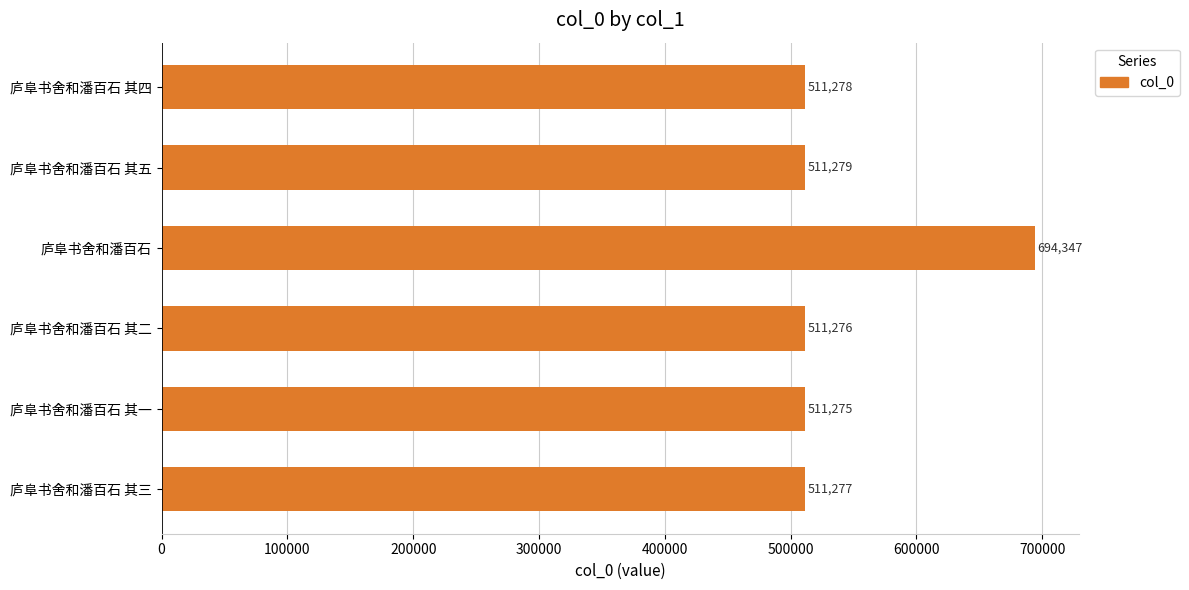

Which has a higher value, 庐阜书舍和潘百石 其二 or 庐阜书舍和潘百石 其四?

庐阜书舍和潘百石 其四